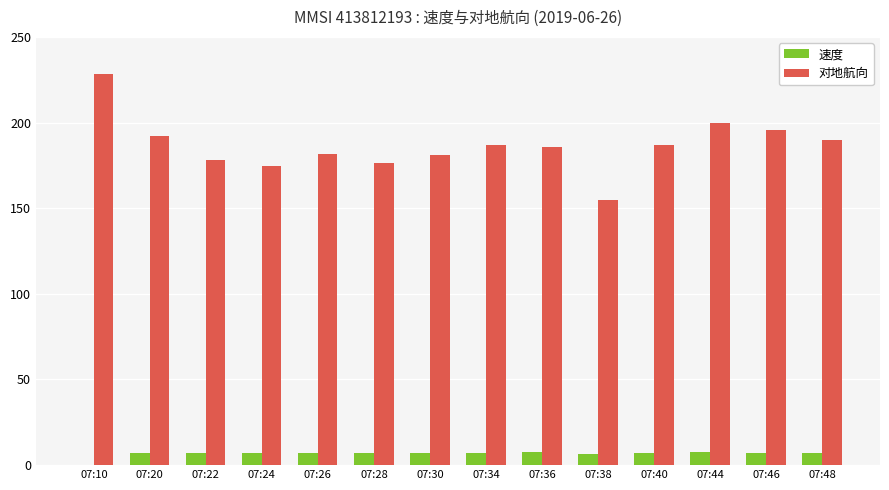

Between 07:28 and 07:40, which series saw the biggest shift?

对地航向